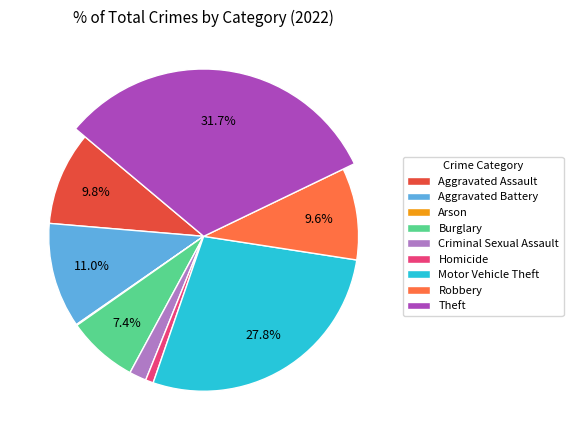

Which has a higher value, Aggravated Assault or Arson?

Aggravated Assault